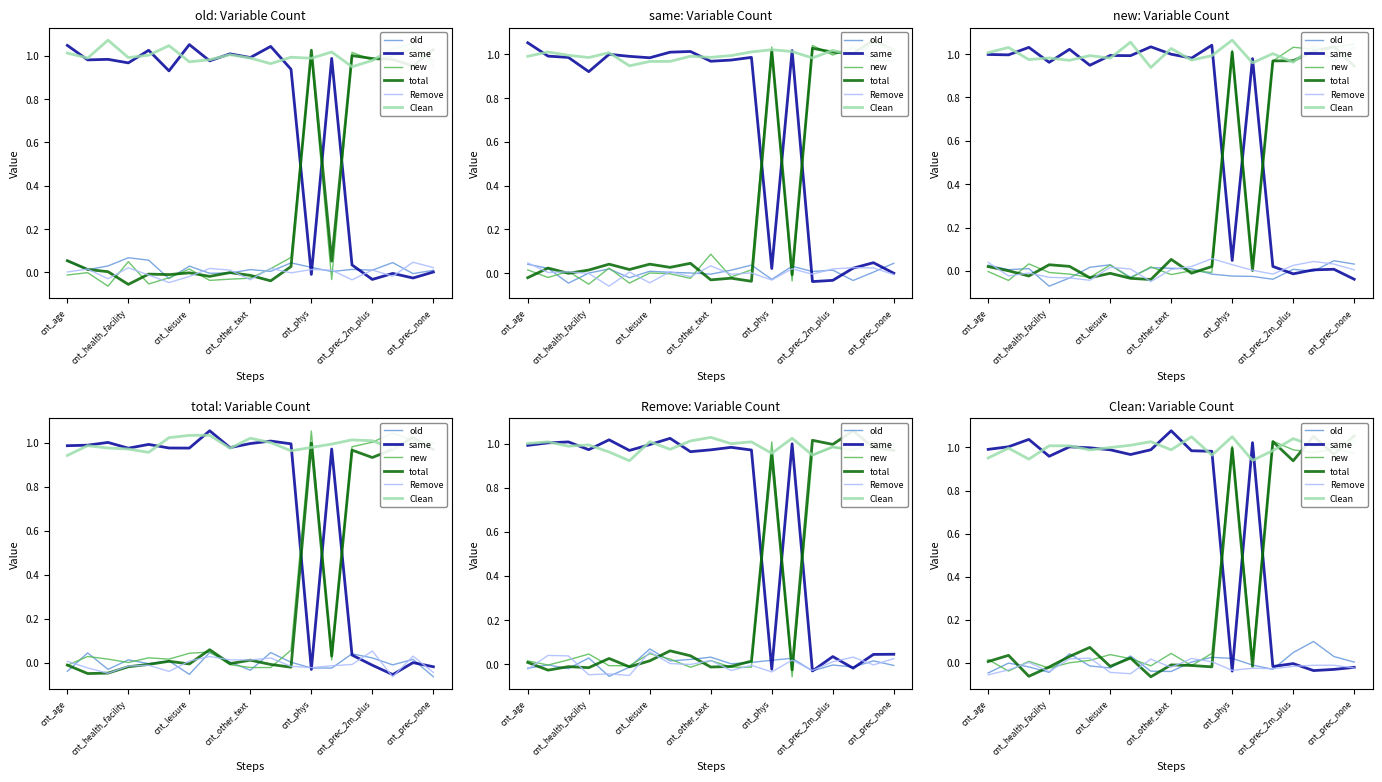

What position from the right is 14?

5